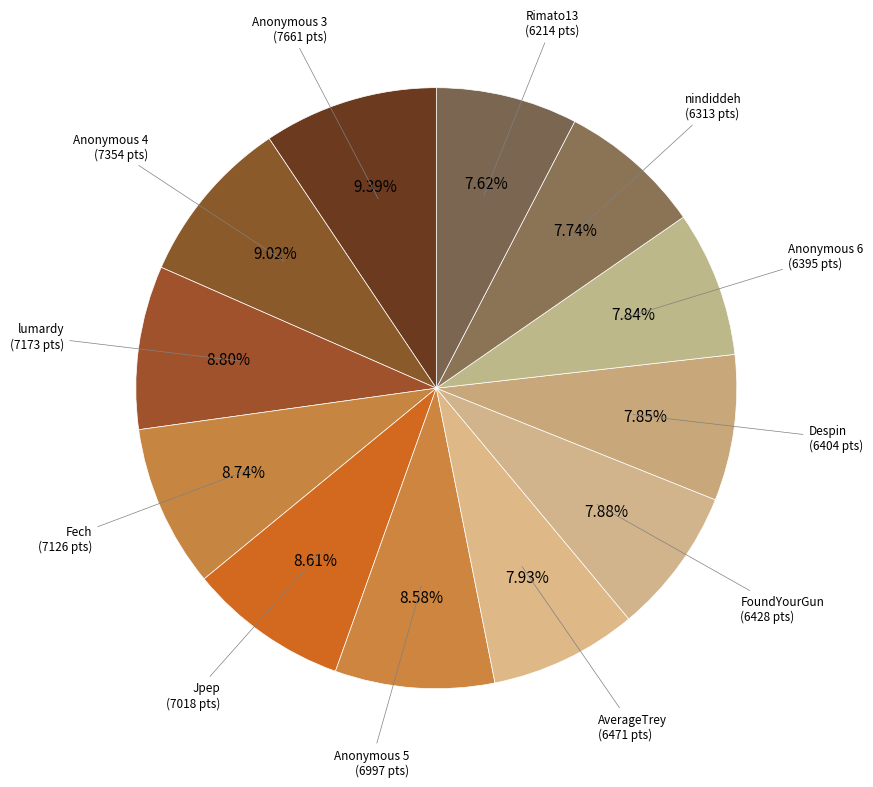

Is there a majority slice in this chart?

No